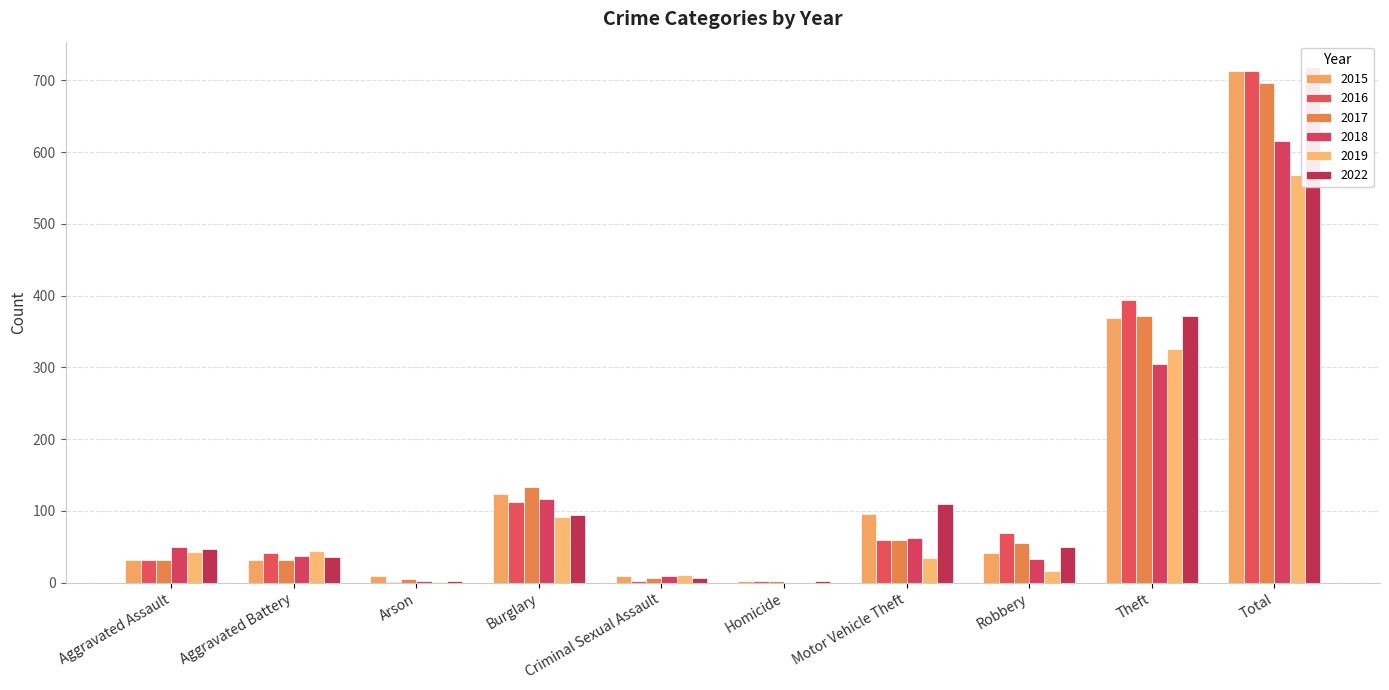

The 2016 series shows 146 at Theft. True or false?

False